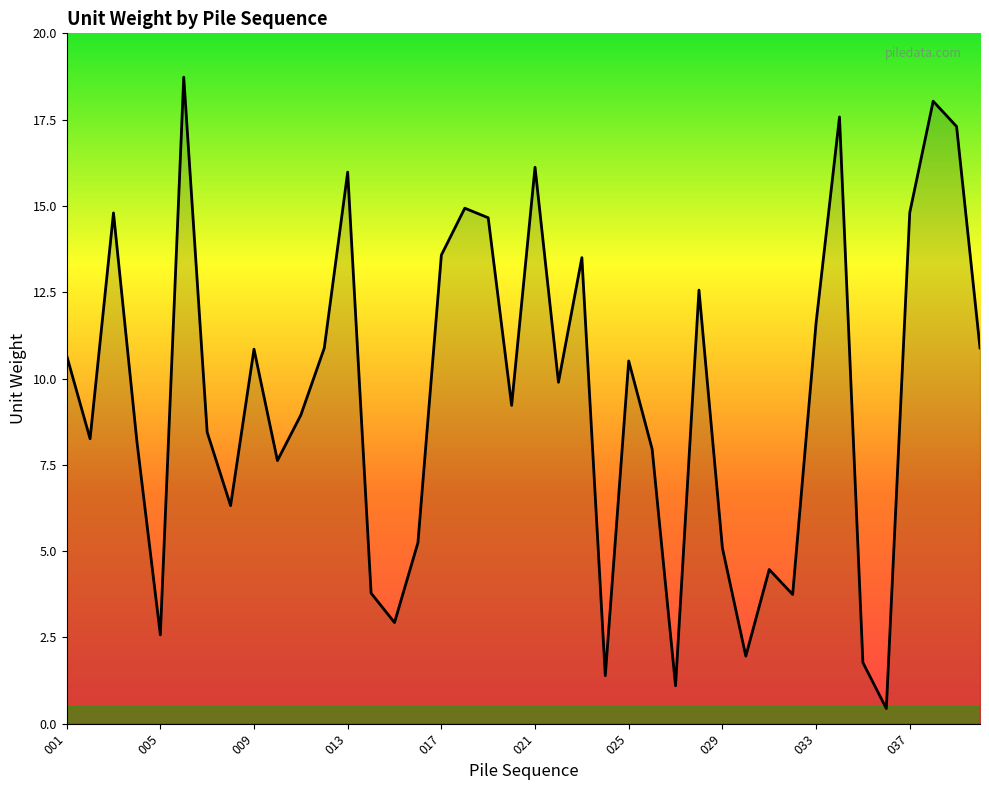

What is the greatest value displayed?

18.7